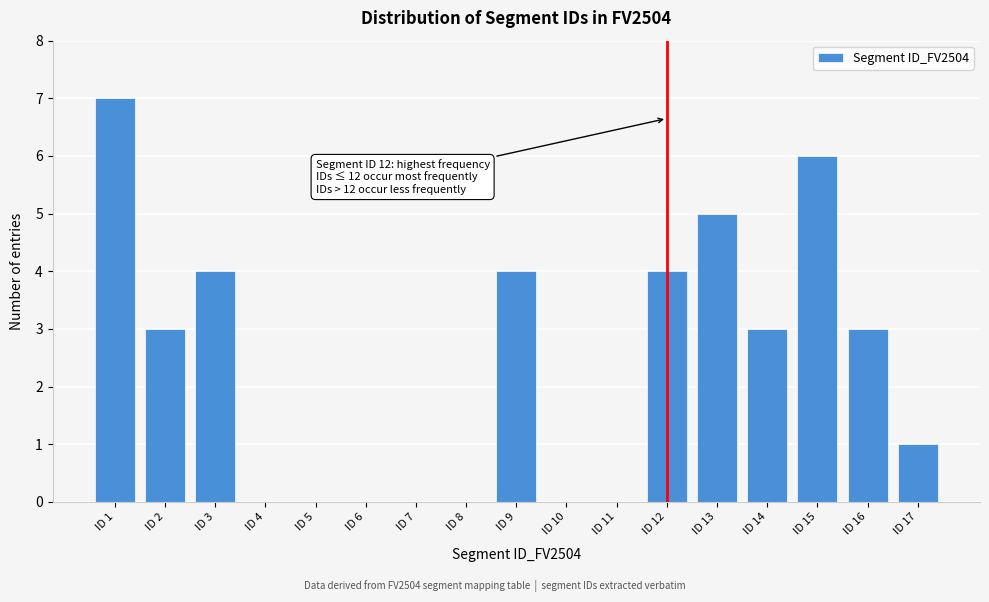

Reading right to left, transcribe all the data shown in this chart.

ID 17=1	ID 16=3	ID 15=6	ID 14=3	ID 13=5	ID 12=4	ID 11=0	ID 10=0	ID 9=4	ID 8=0	ID 7=0	ID 6=0	ID 5=0	ID 4=0	ID 3=4	ID 2=3	ID 1=7